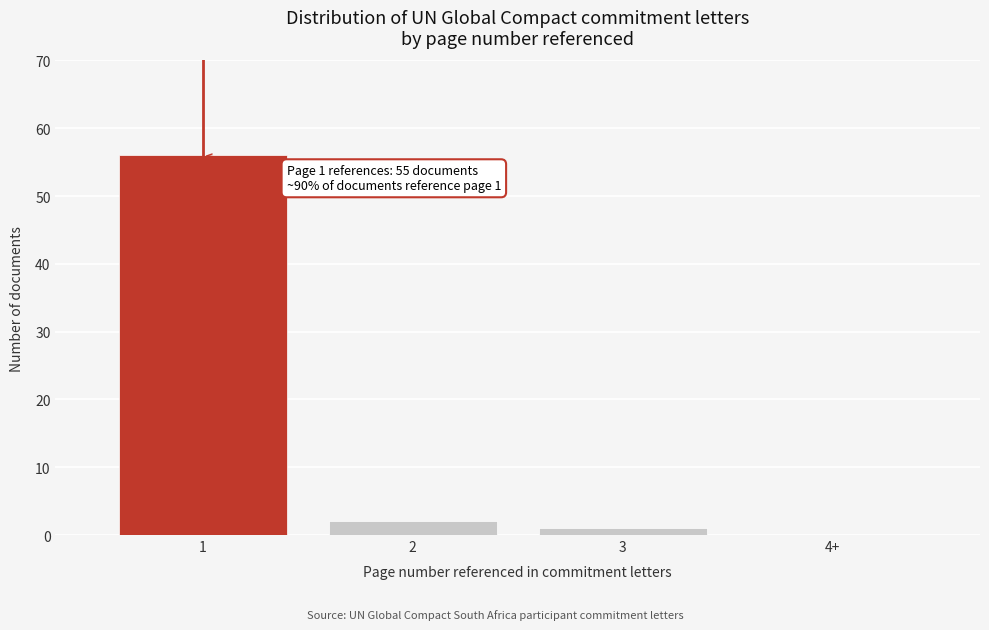

Reading left to right, transcribe all the data shown in this chart.

1=56	2=2	3=1	4+=0